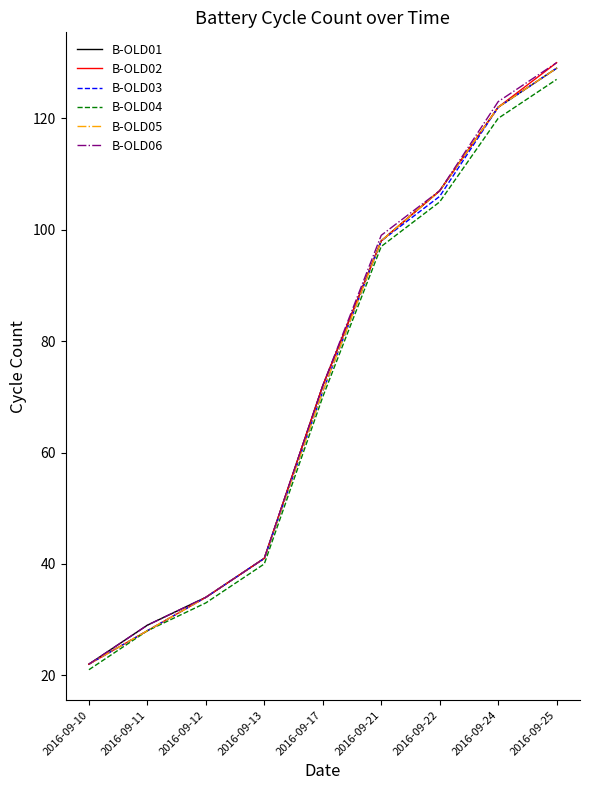

What is the difference between the maximum and minimum values in the B-OLD04 series?

106